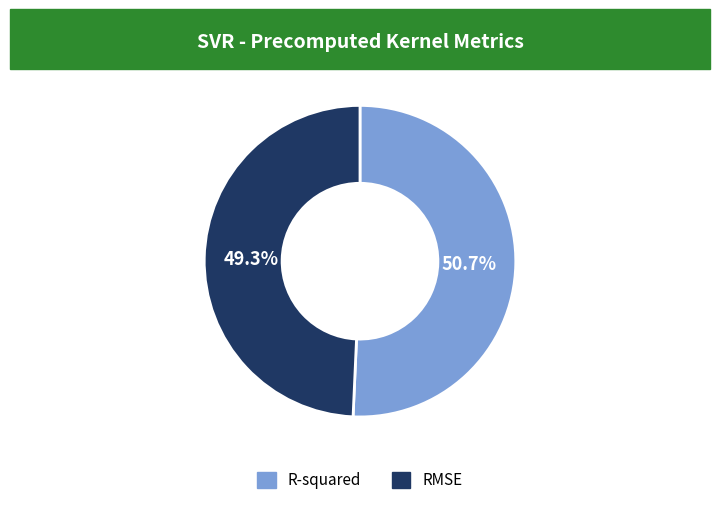

Count the number of slices in the pie.

2